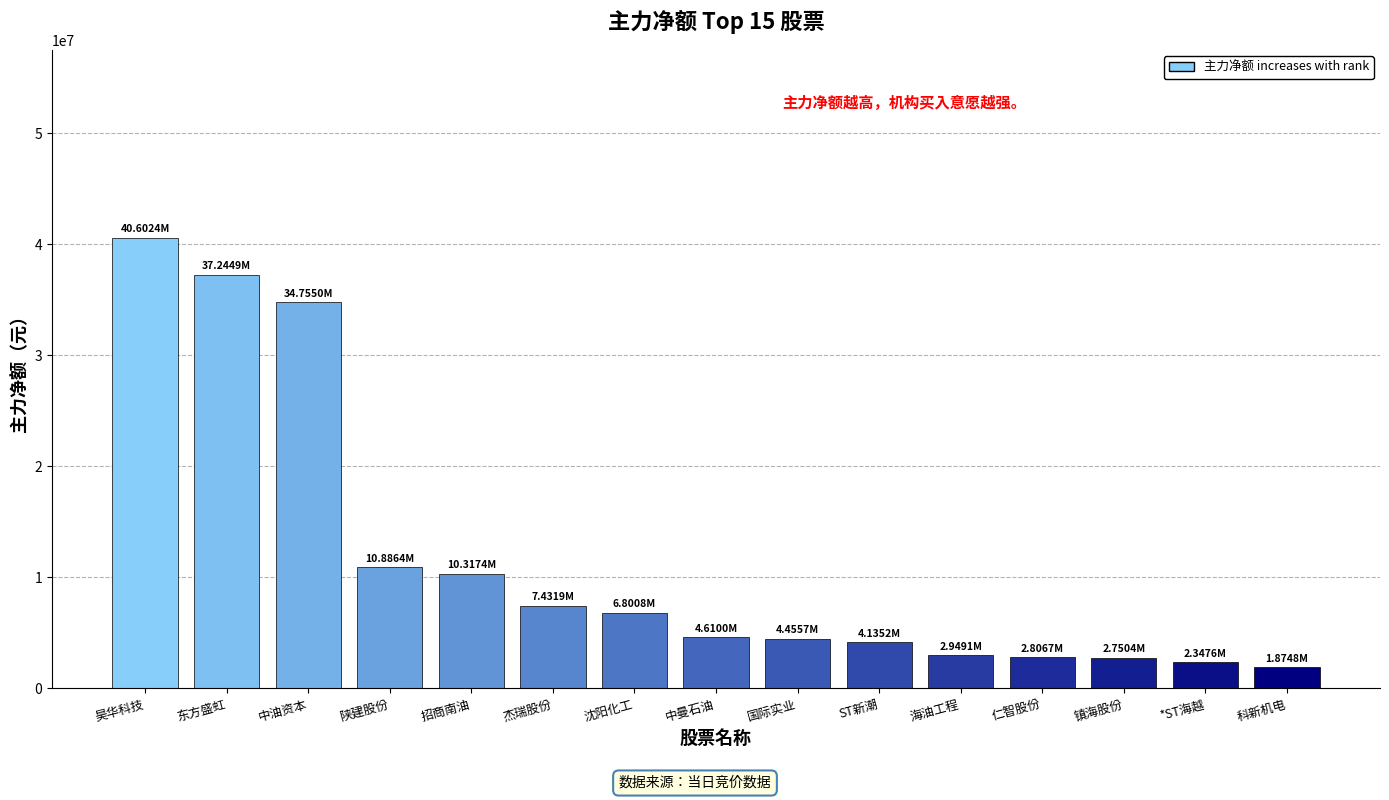

How many categories are shown in the chart?

15